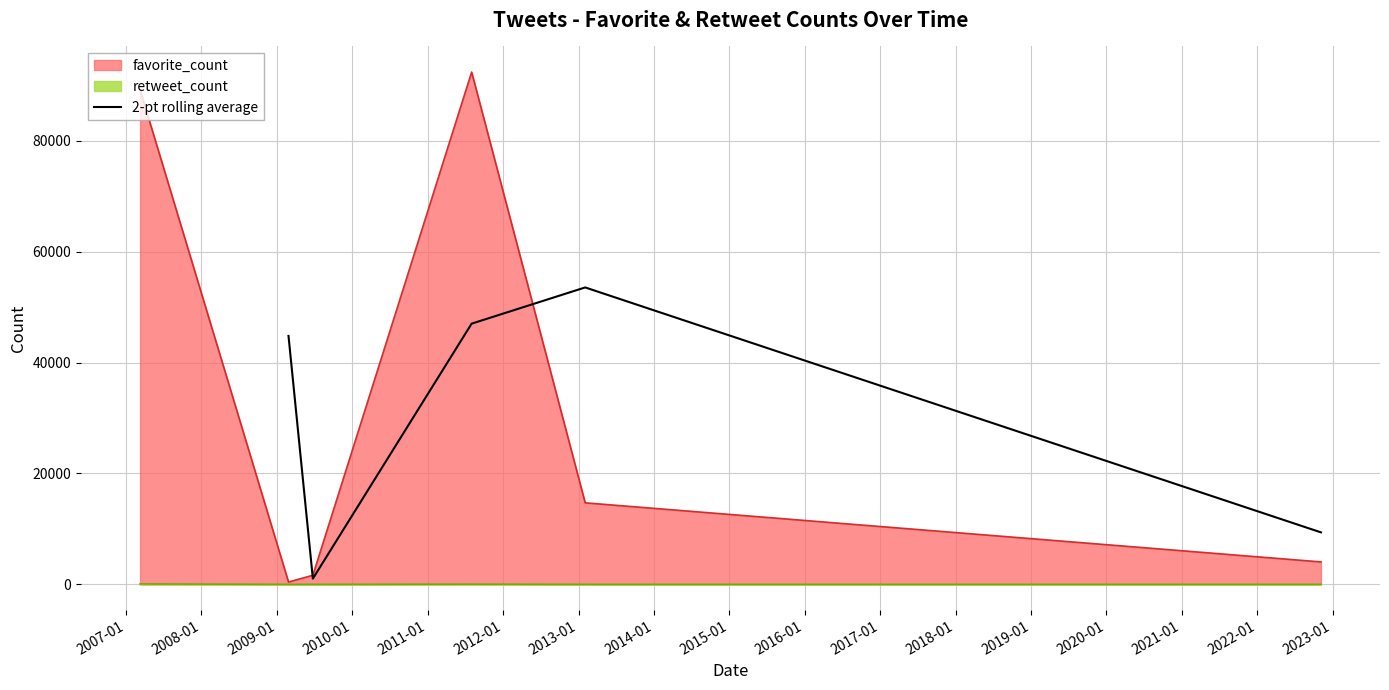

What is the value of the 5th point from the left?

9376.5